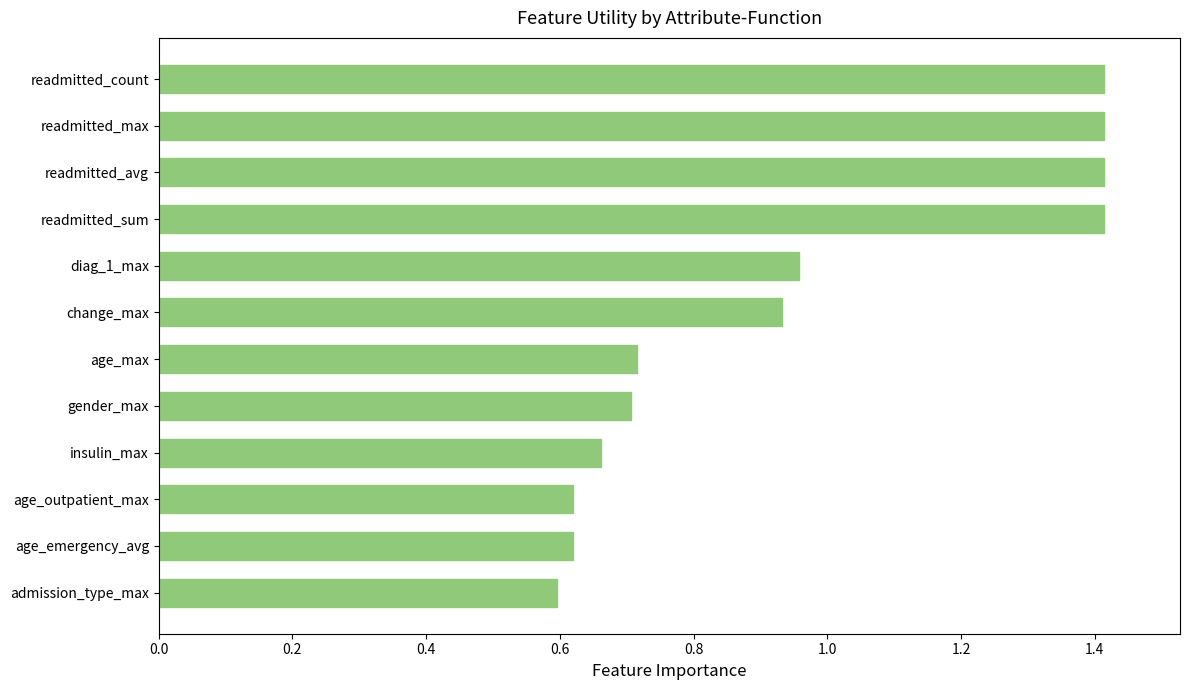

Which has a higher value, admission_type_max or change_max?

change_max